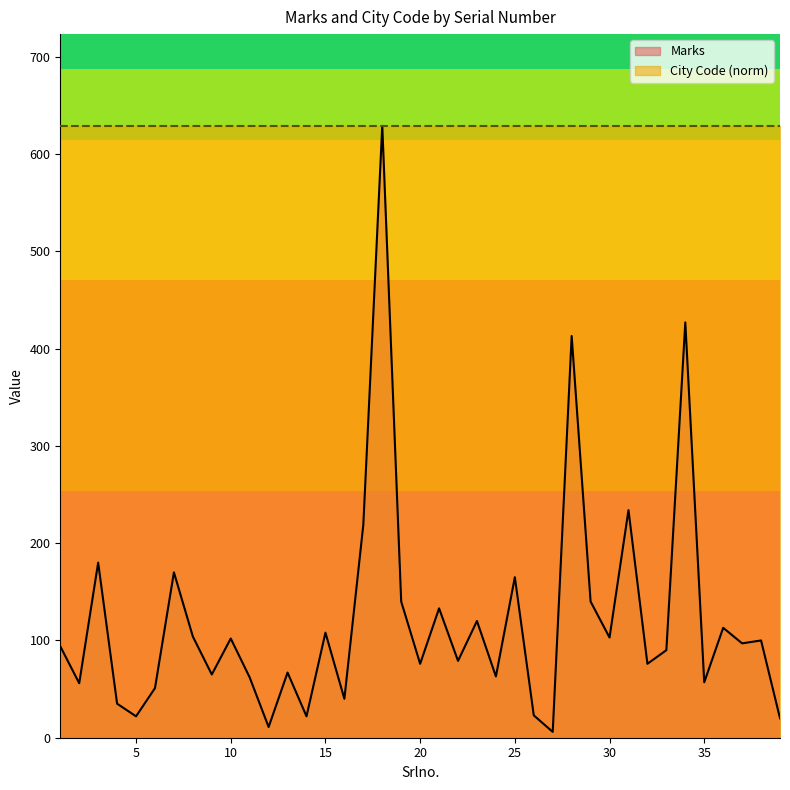

How many values exceed 94?

19